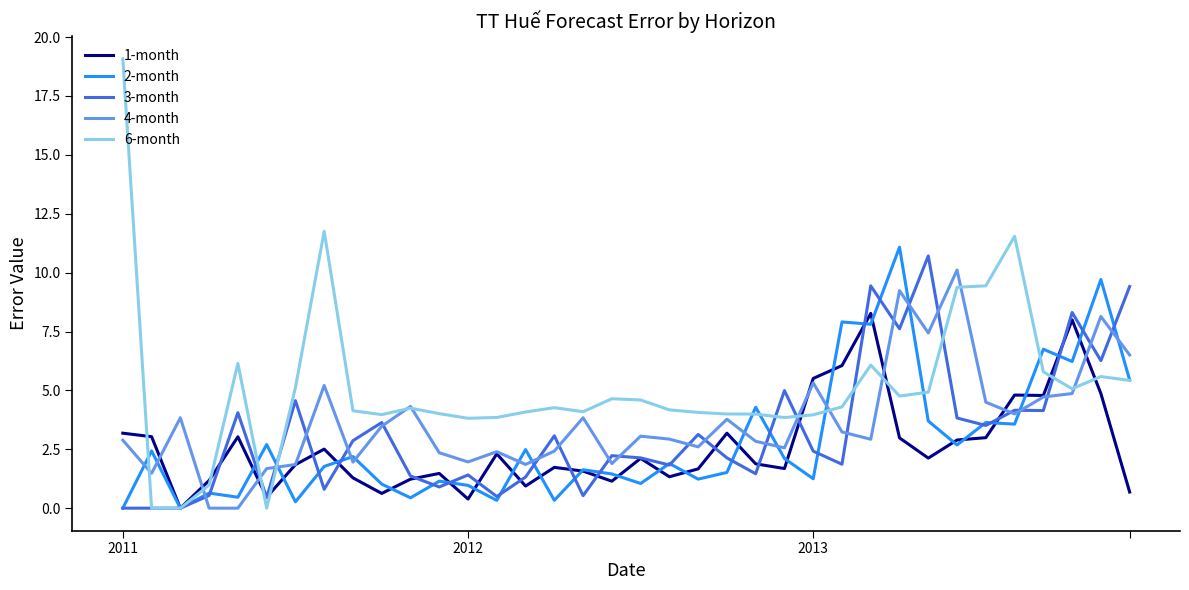

Which series has the largest total across all categories?

6-month